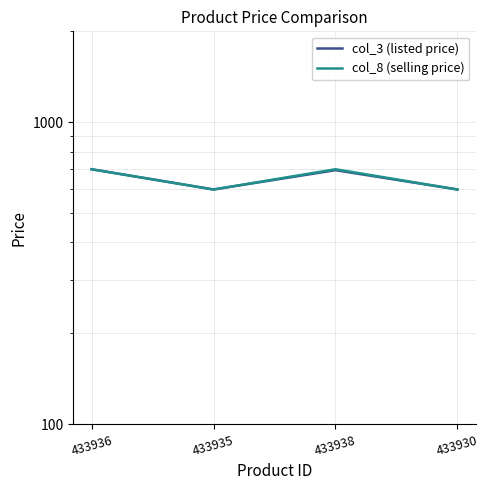

List the series in order of their overall mean, lowest first.

col_3 (listed price), col_8 (selling price)